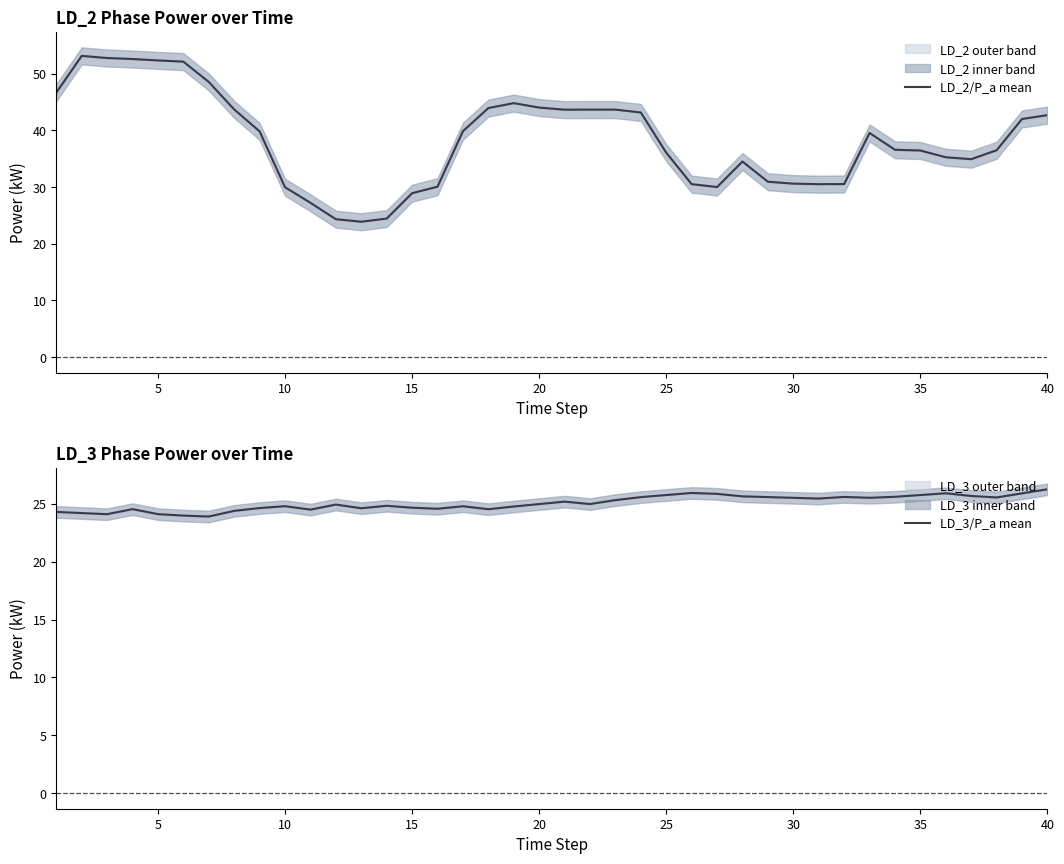

What is the difference between the maximum and second lowest values in the LD_3/P_a mean series?

2.3